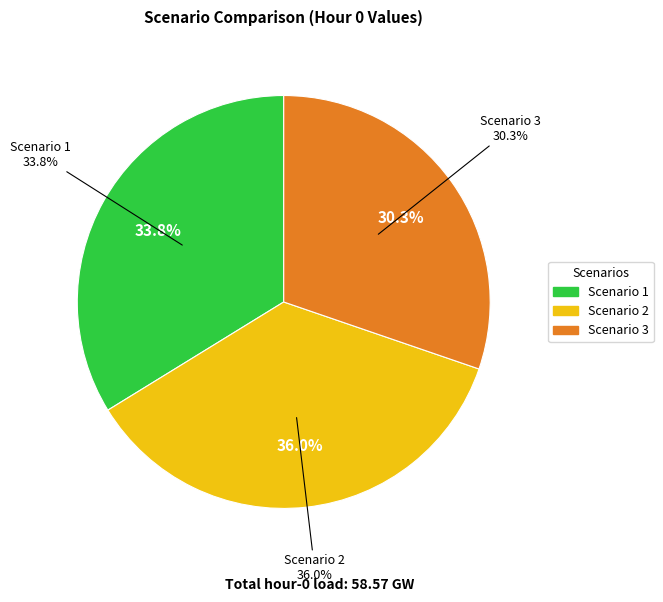

What is the largest slice in the pie chart?

Scenario 2